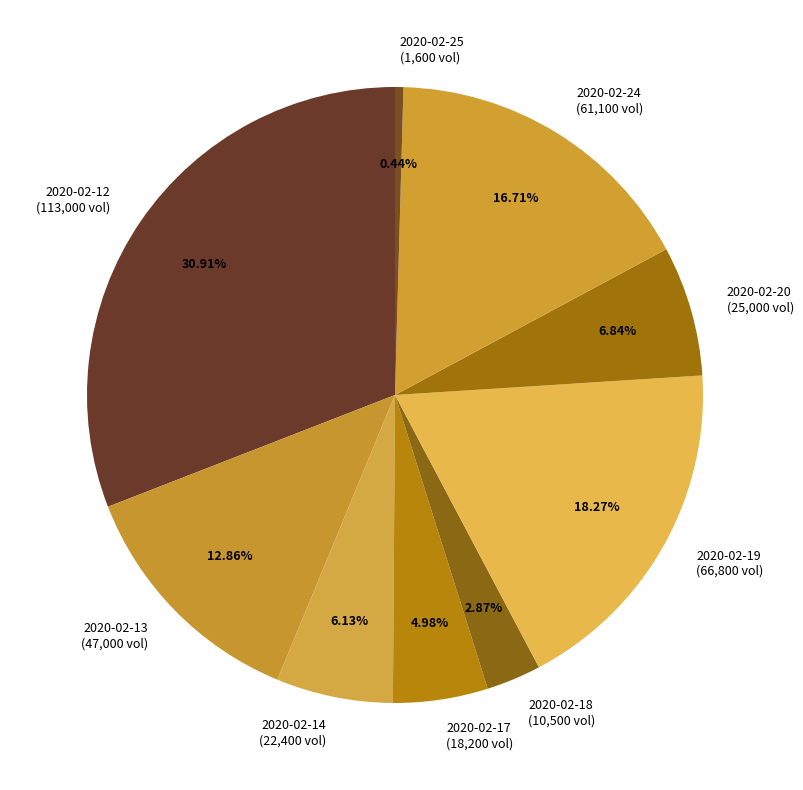

Is it true that 2020-02-14 is 6% of the pie?

True